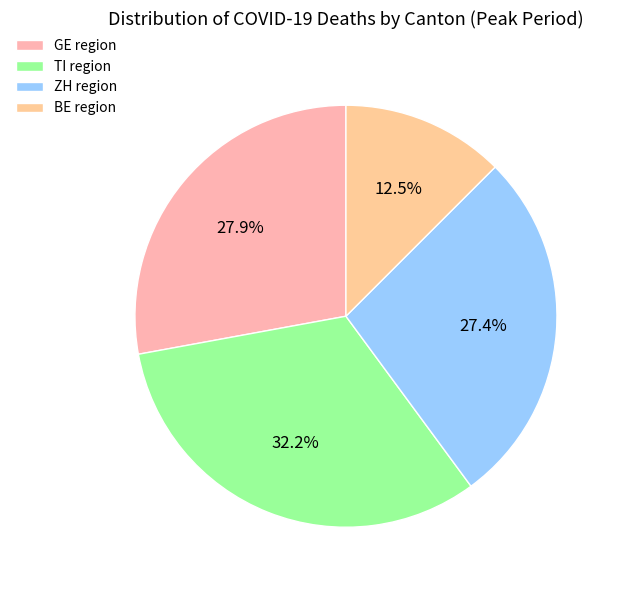

How many slices are in this pie chart?

4